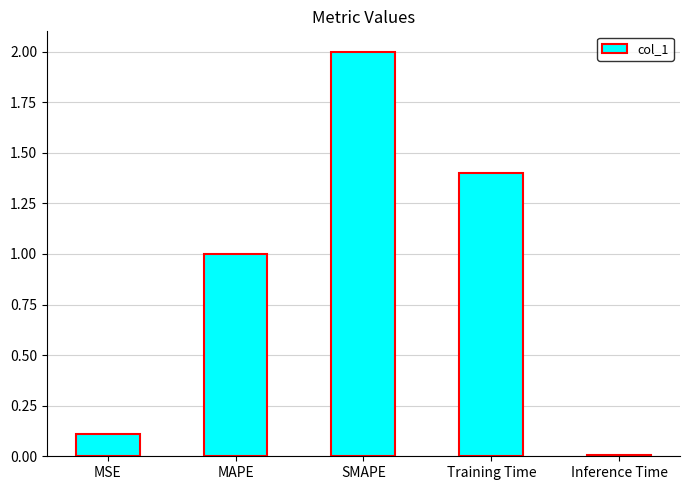

What position from the left is Training Time?

4